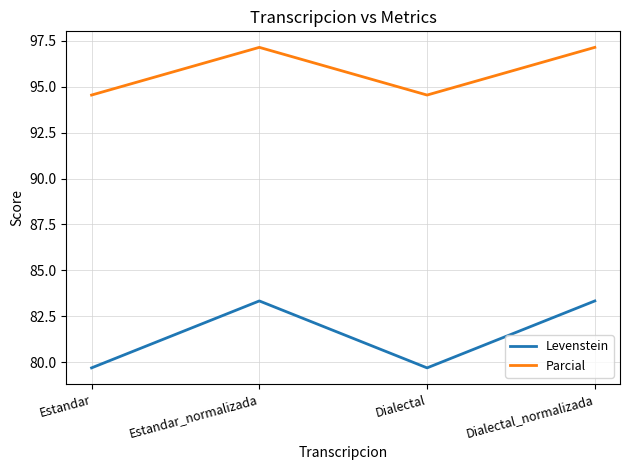

Does the chart have visible grid lines?

Yes